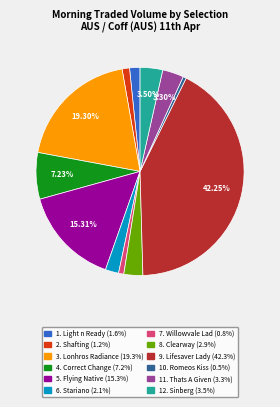

Is there a majority slice in this chart?

No